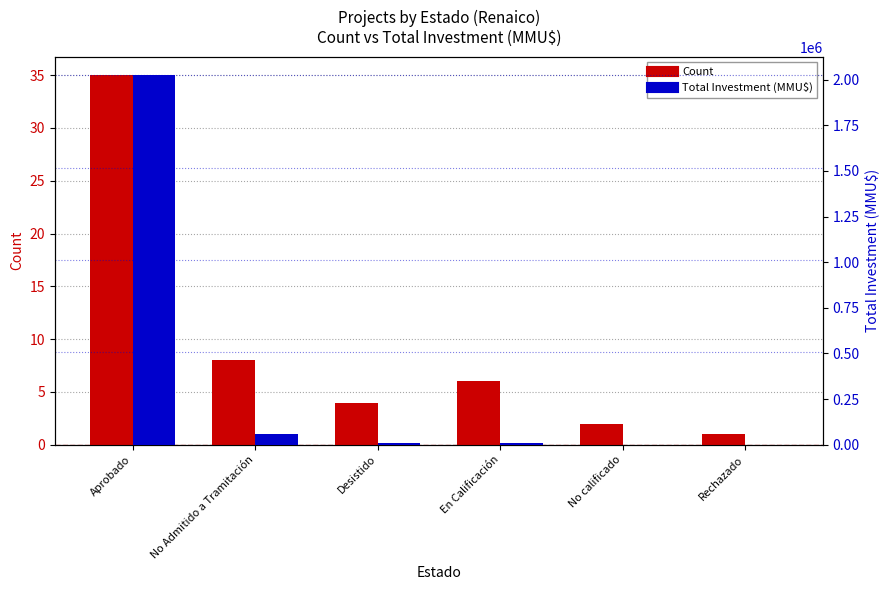

Is it true that Total Investment (MMU$) equals 5338 at Desistido?

False